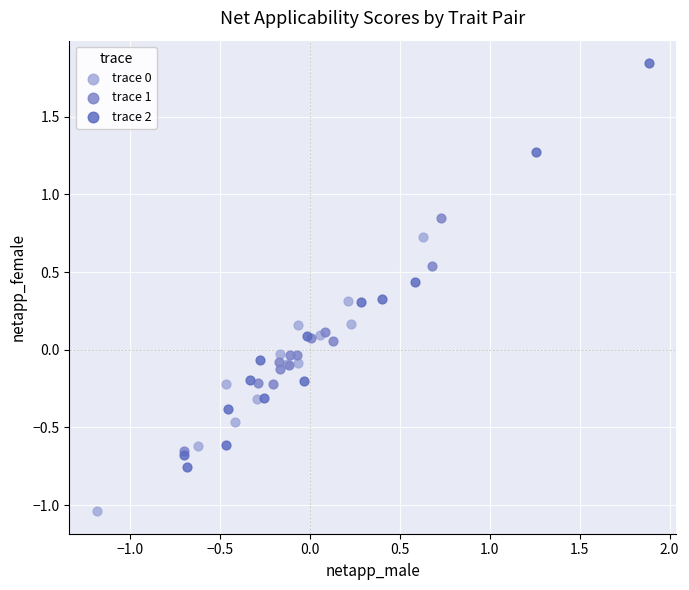

Which series contains the highest Y value?

trace 2